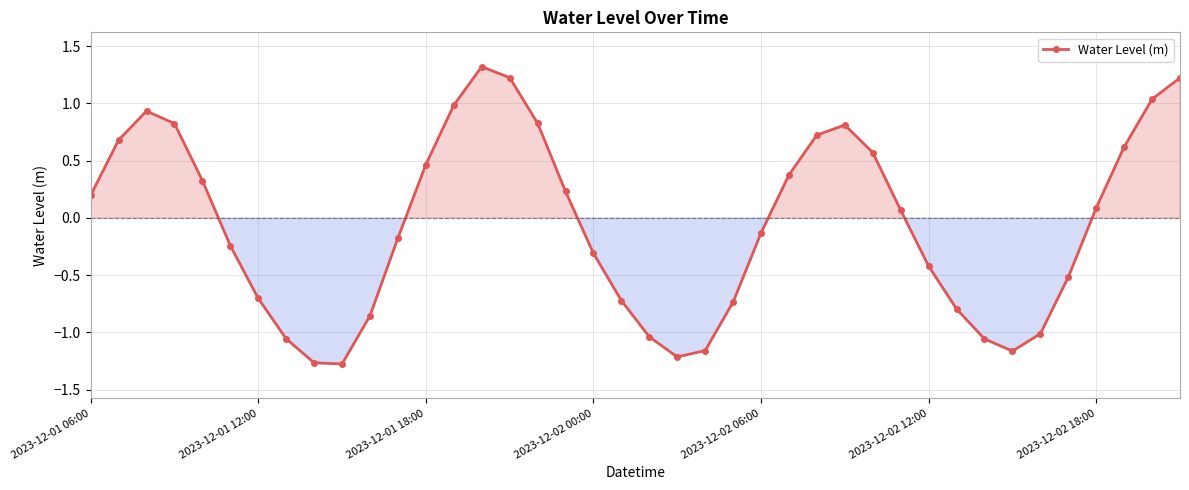

What is the greatest value displayed?

1.3